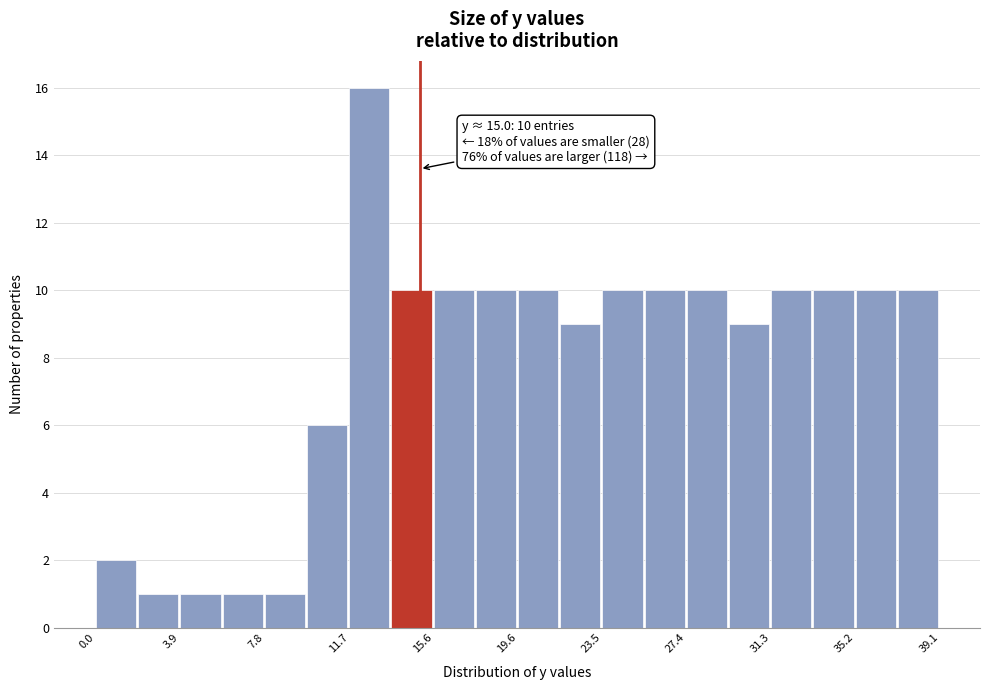

Around what value on the x-axis is the tallest bar? Give the approximate position of its centre, as read against the axis.

12.5